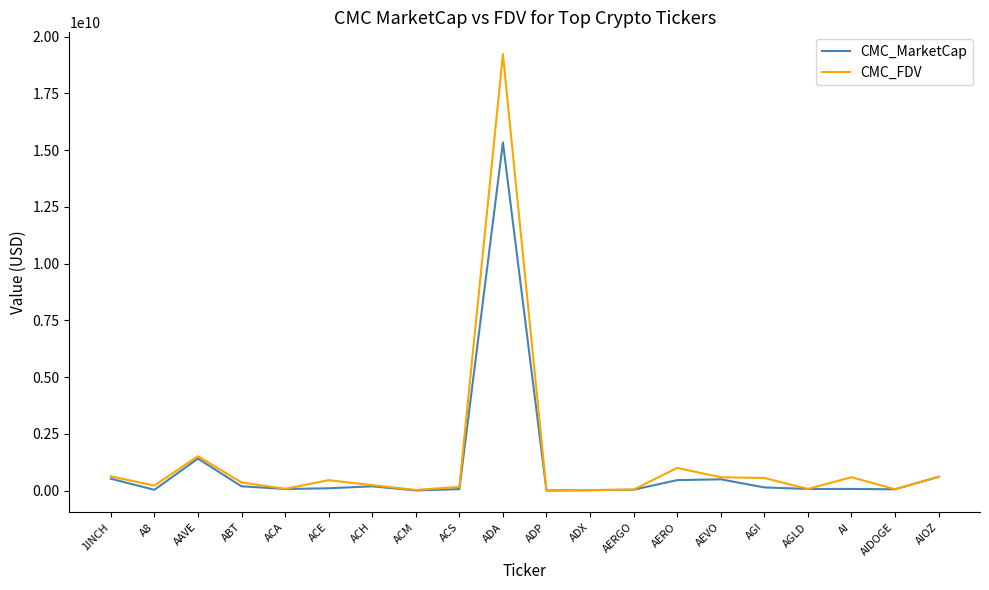

At which category is the sum across all series the highest?

ADA